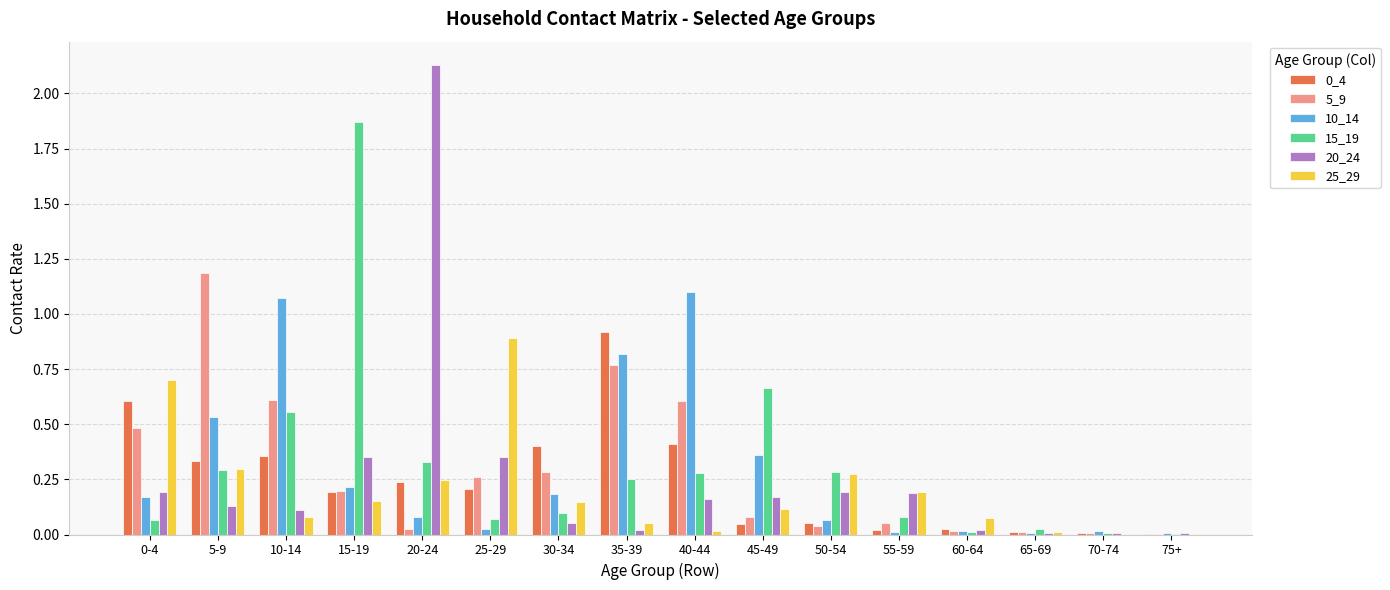

What is the sum of all 25_29 values?

3.3